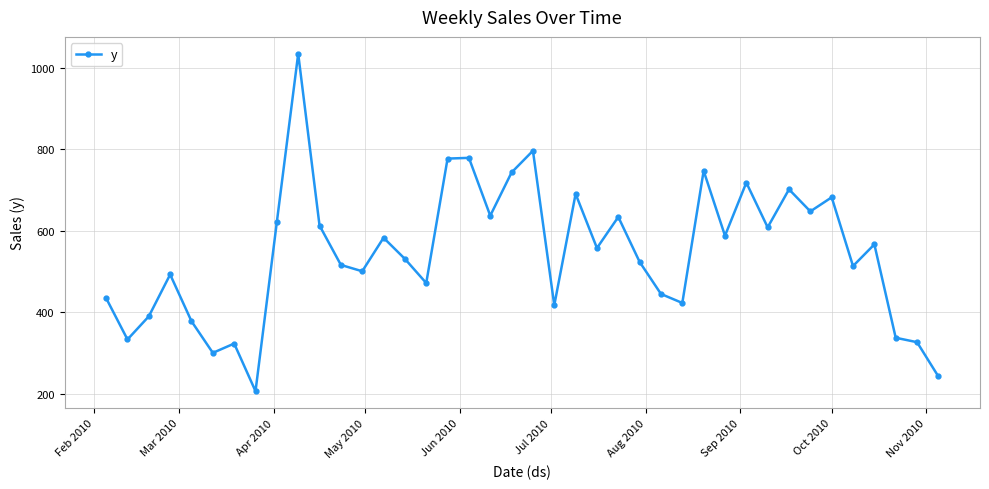

What is the sum of all values?

21843.1